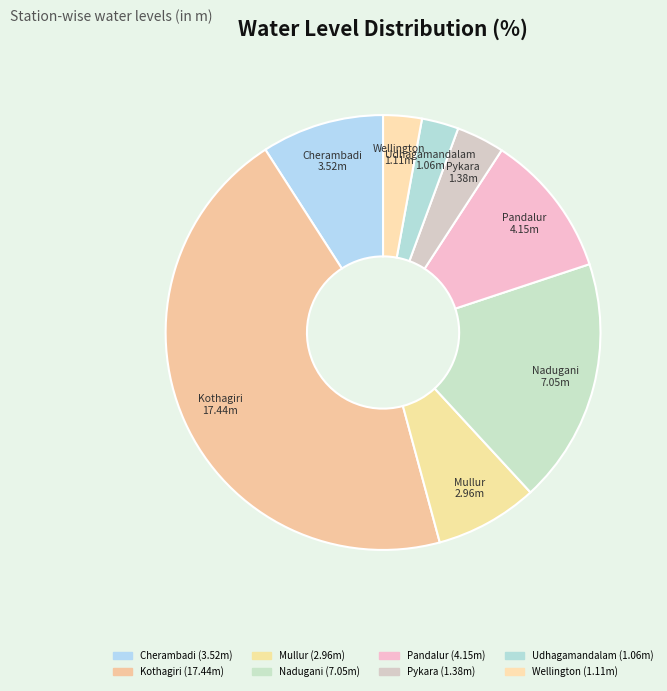

Which category has the biggest portion of the pie?

Kothagiri